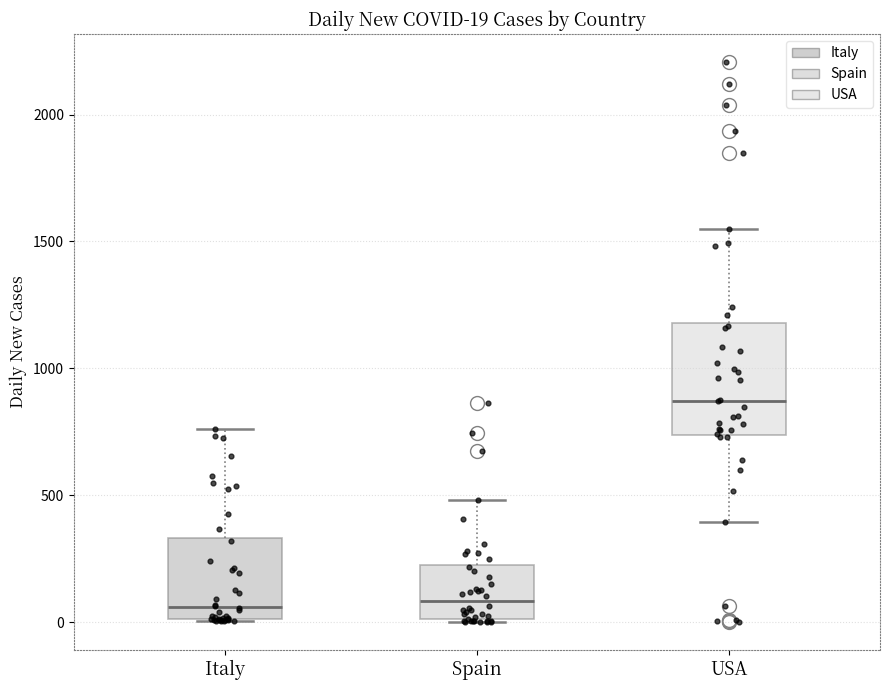

Comparing the boxes themselves (not the whiskers), which one is the tallest?

USA